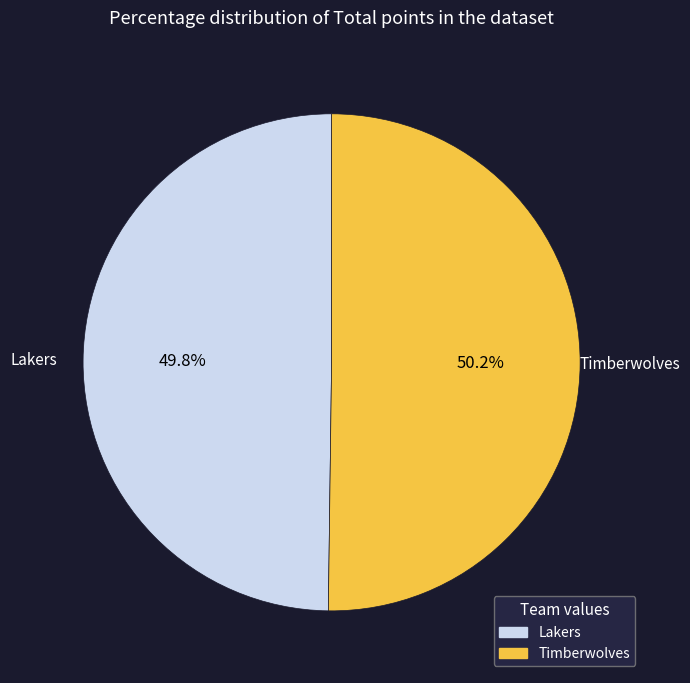

What percentage do Lakers and Timberwolves together represent?

100.0%